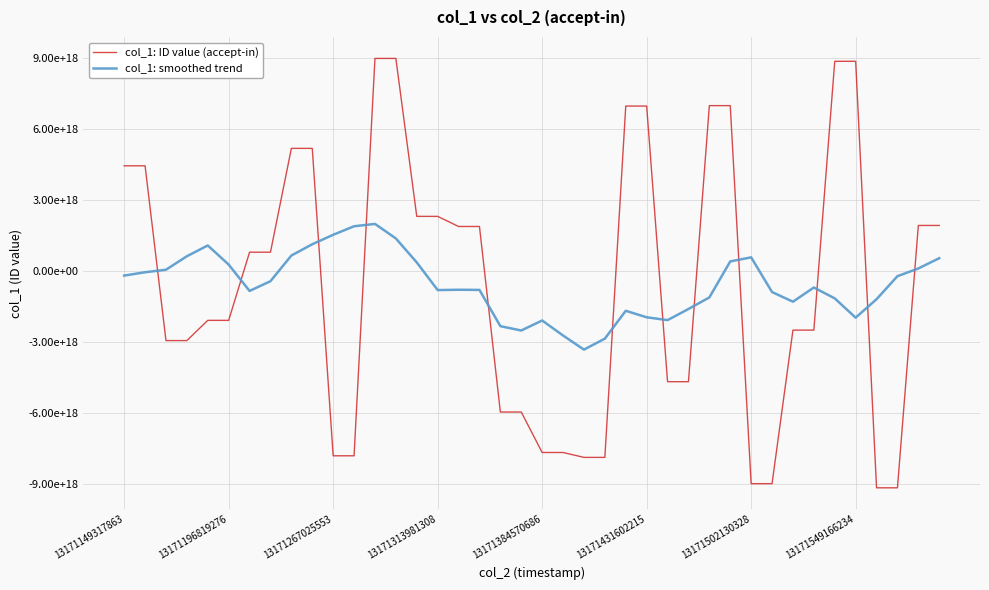

Which series has the largest total across all categories?

col_1: ID value (accept-in)